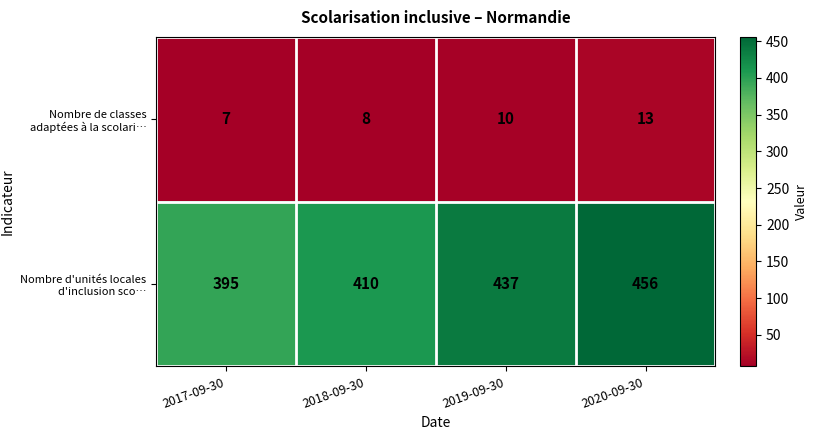

Is it true that Nombre d'unités locales d'inclusion sco… equals 410 at 2018-09-30?

True